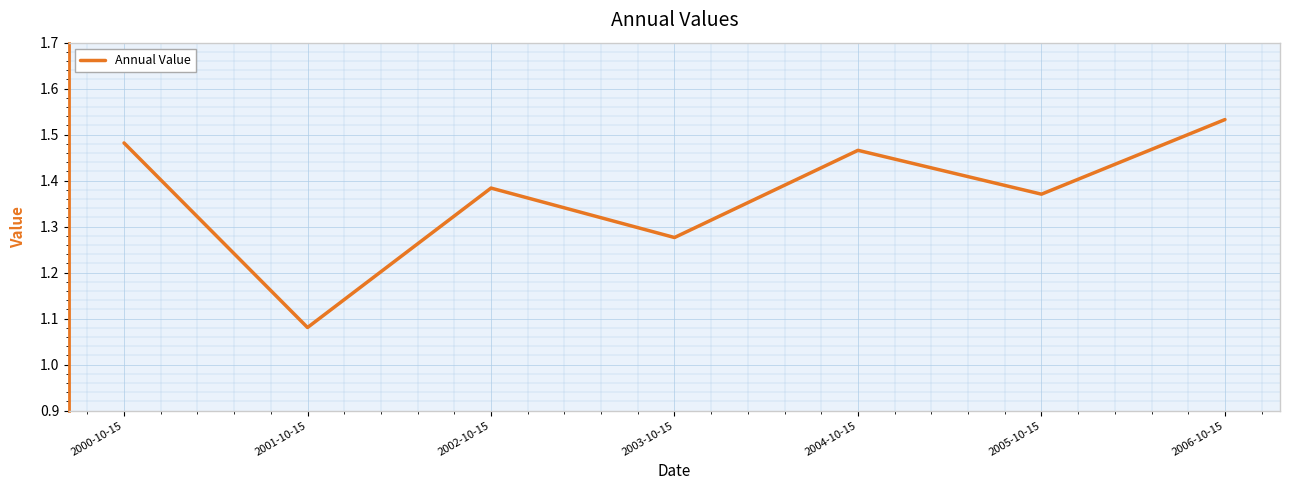

What position from the right is 2004-10-15?

3